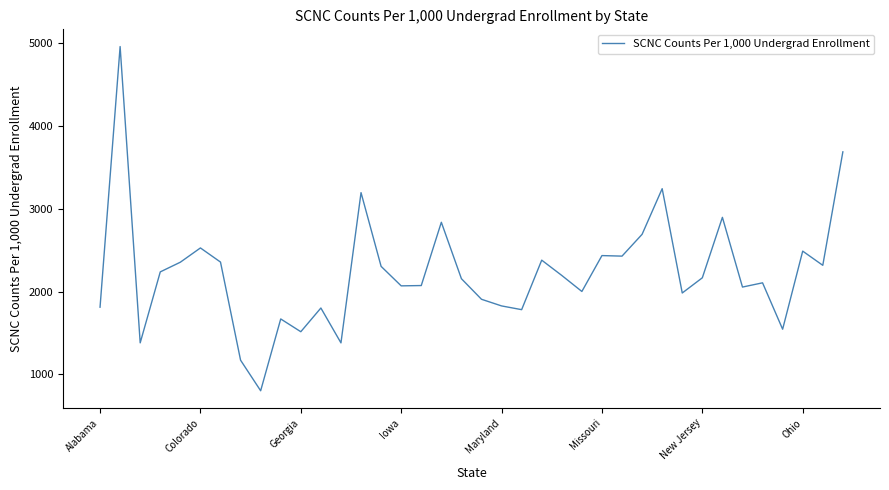

What is the difference between the maximum and minimum values?

4160.7